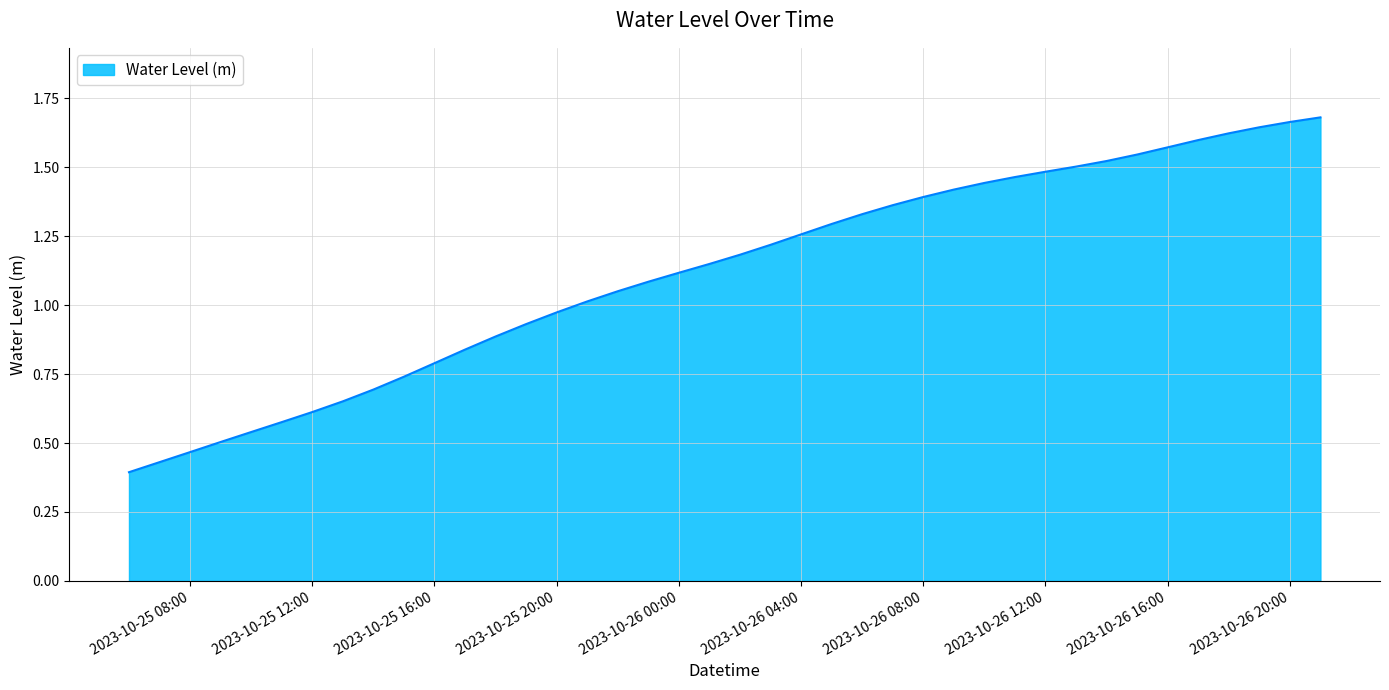

Does the chart have visible grid lines?

Yes